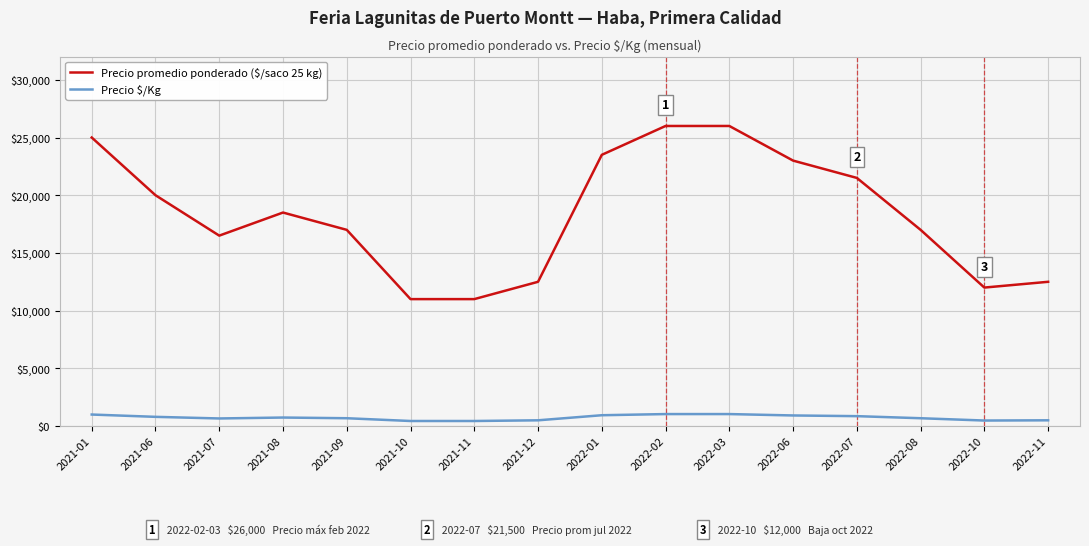

What is the lowest value of the Precio promedio ponderado ($/saco 25 kg) series?

11000